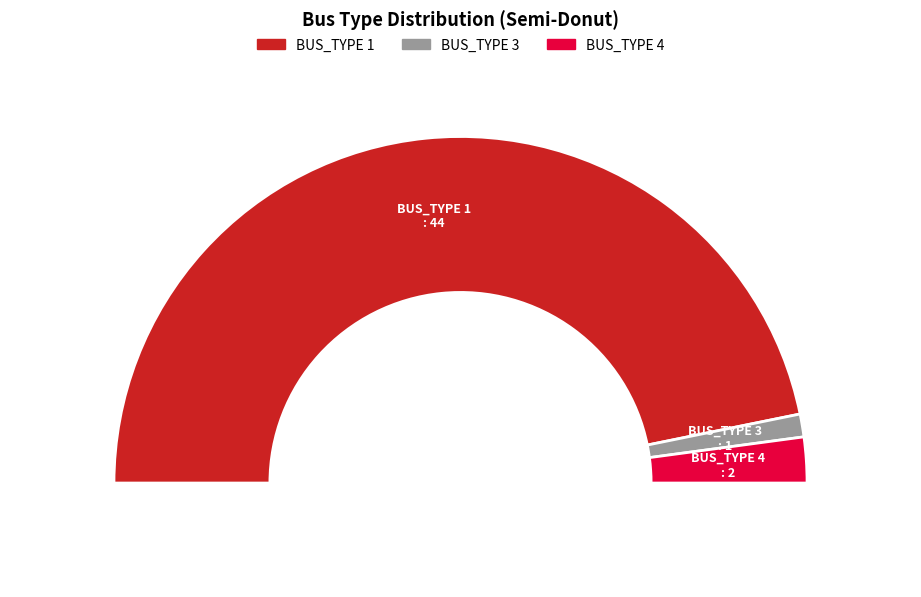

Do BUS_TYPE 4 and BUS_TYPE 2 together represent more than half of the pie?

No